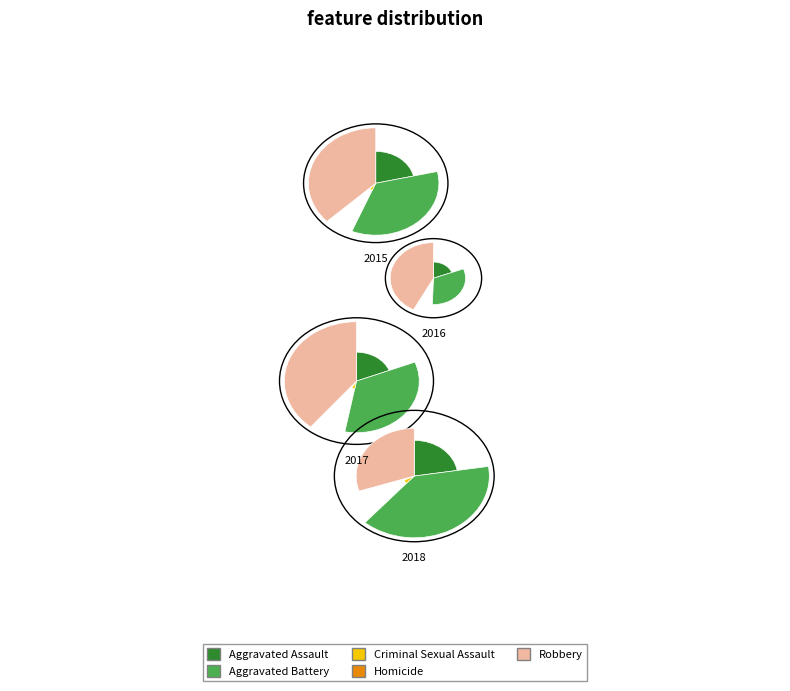

Rank the categories by 2016 value from lowest to highest.

Homicide, Criminal Sexual Assault, Aggravated Assault, Aggravated Battery, Robbery